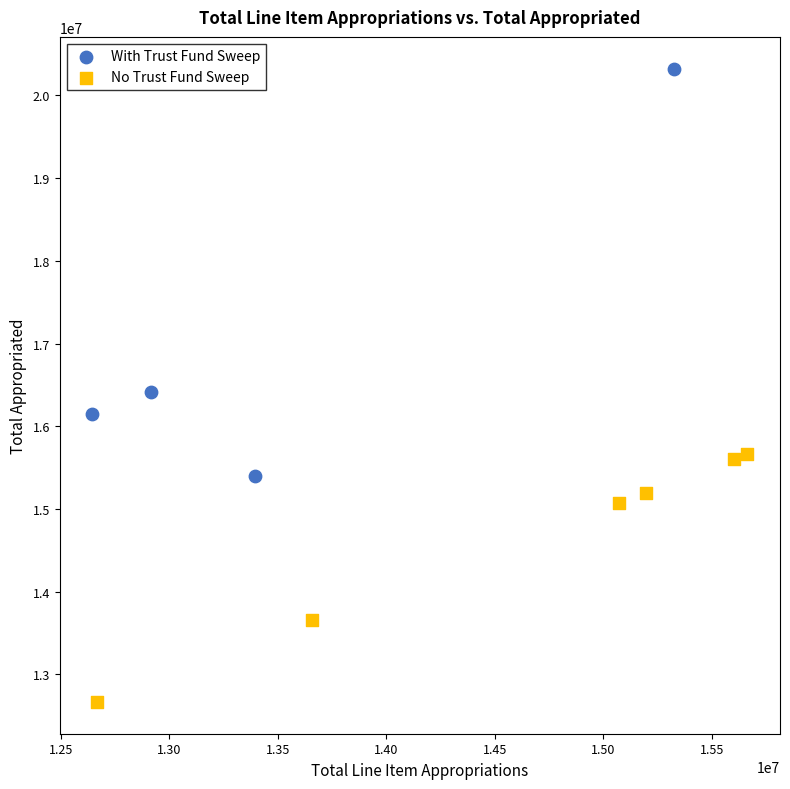

Which series has the largest Y range (max minus min)?

With Trust Fund Sweep